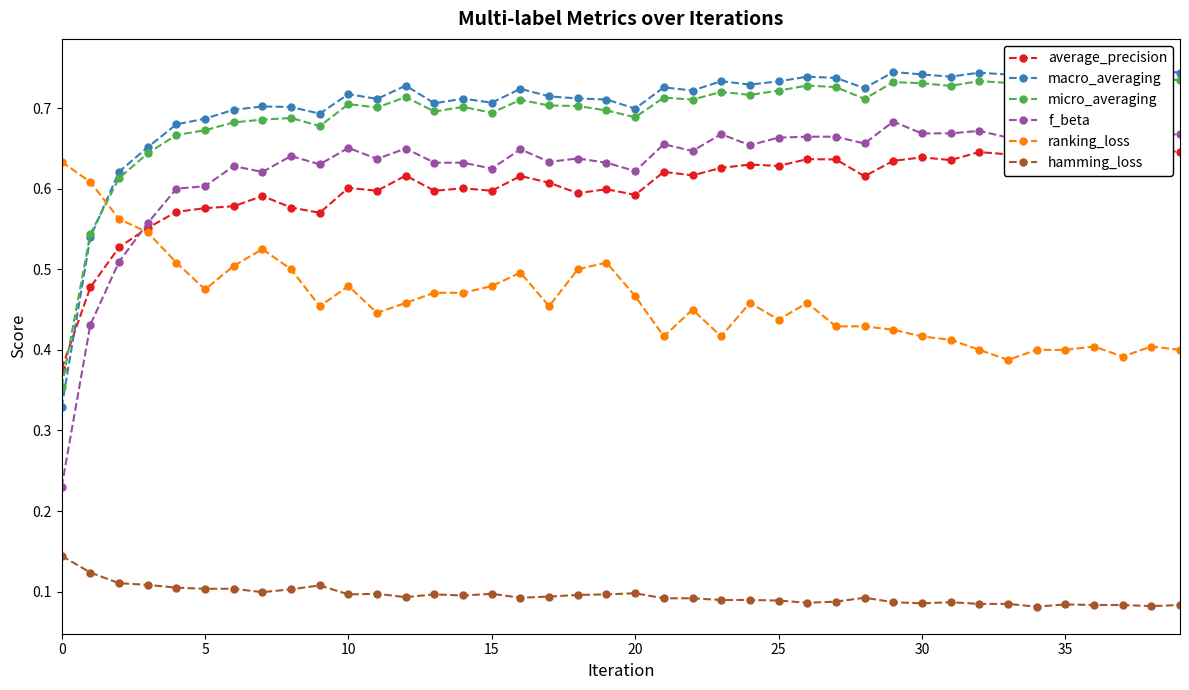

Does the chart have visible grid lines?

No